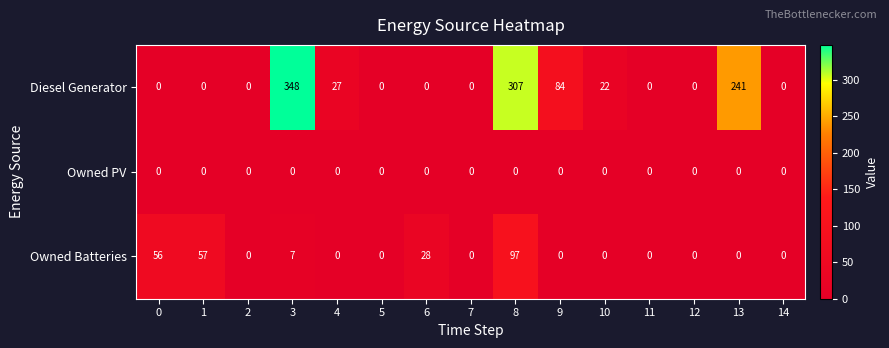

Which series changed the most between 9 and 10?

Diesel Generator